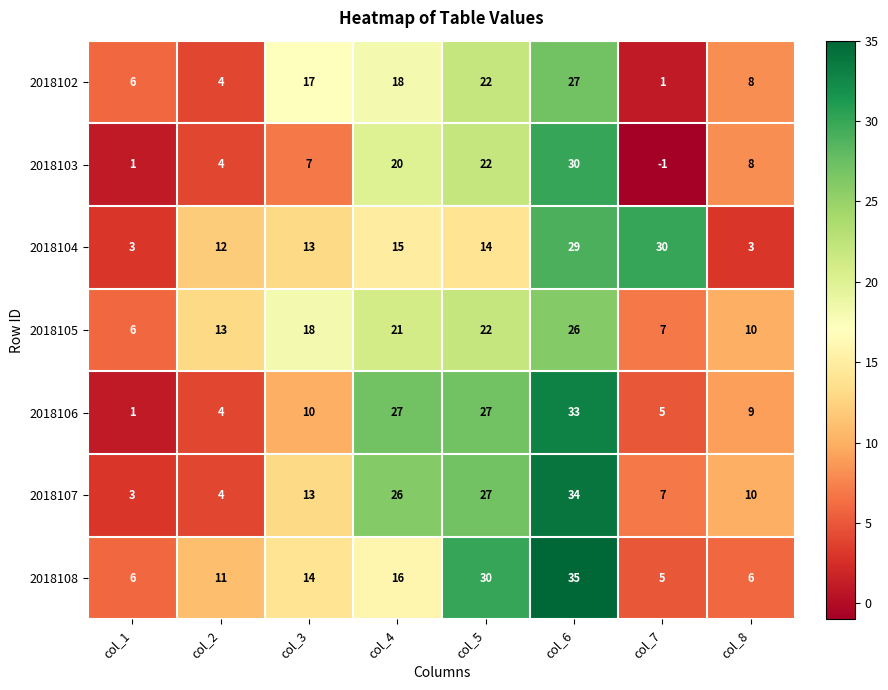

How many negative values does the 2018103 series have?

1